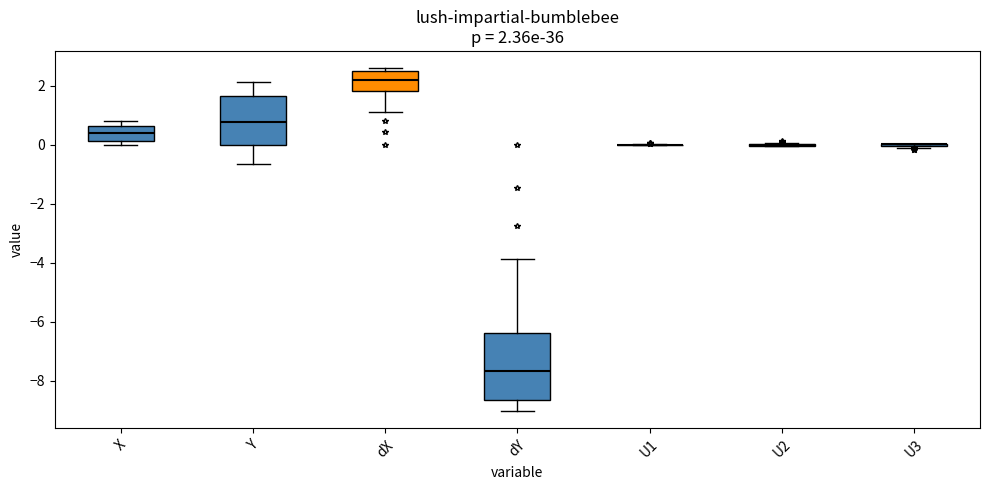

Comparing the boxes themselves (not the whiskers), which one is the tallest?

dY